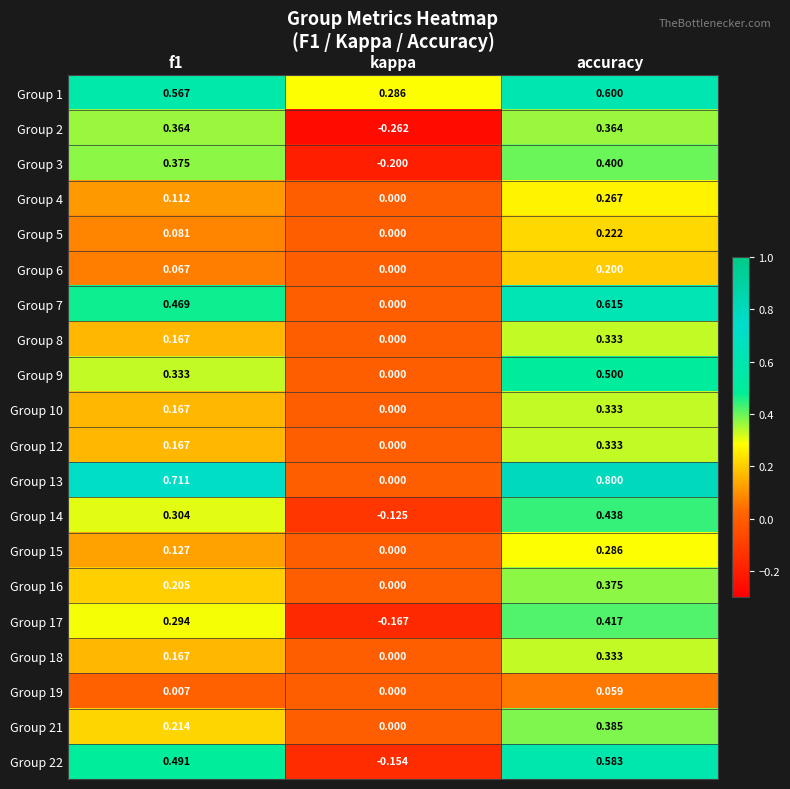

At which category is the sum across all series the highest?

accuracy